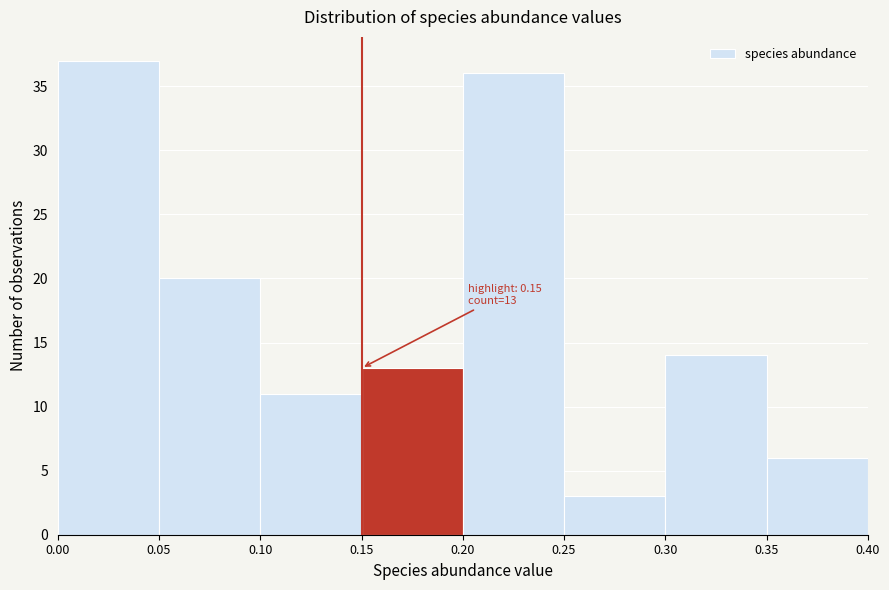

Which range on the x-axis has the tallest bar?

0.00 to 0.05